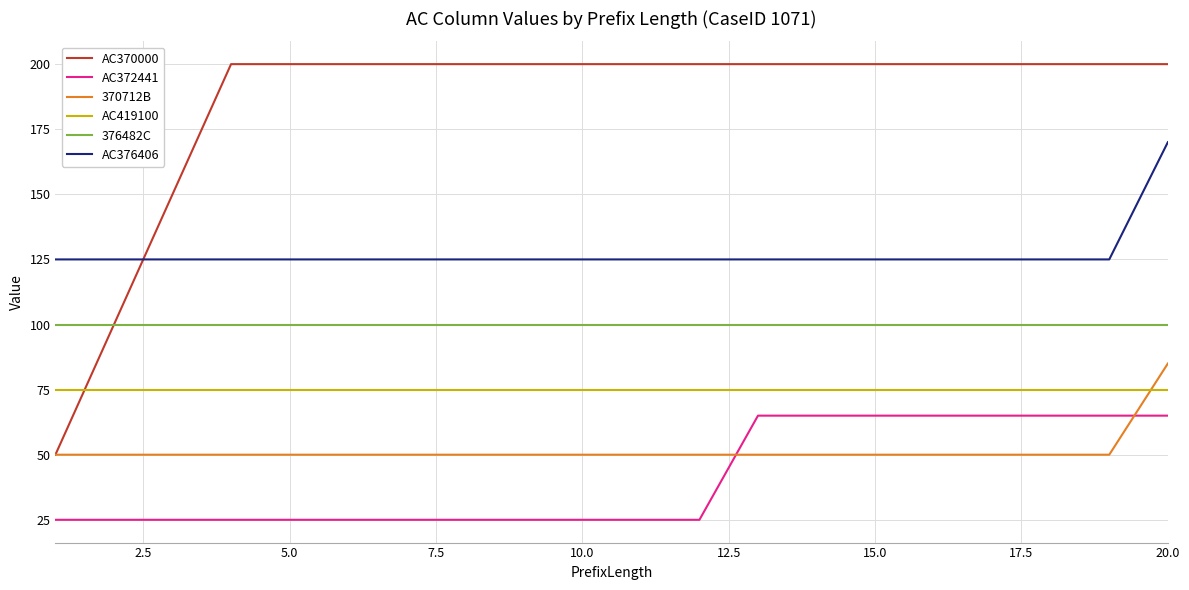

True or false: AC376406 and AC370000 intersect in this chart.

True